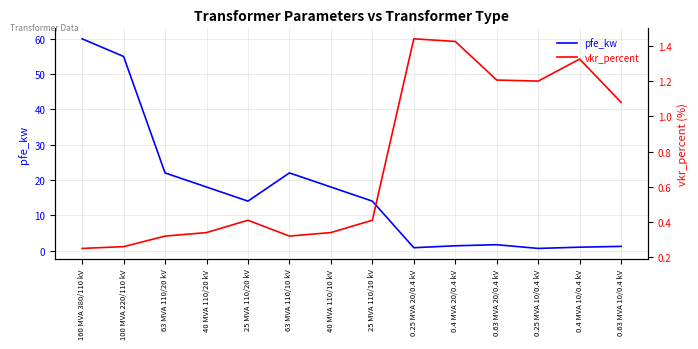

Is it true that vkr_percent equals 0.1 at 40 MVA 110/10 kV?

False